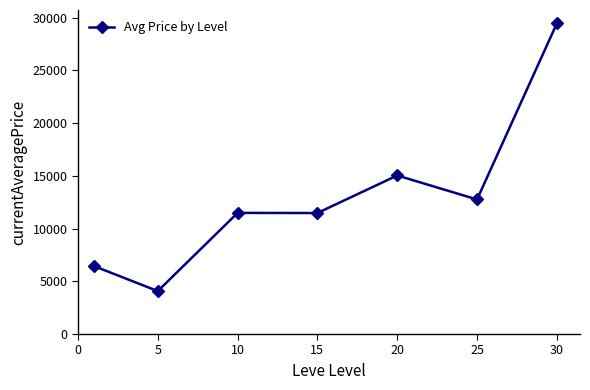

What is the maximum value shown in the chart?

29456.7